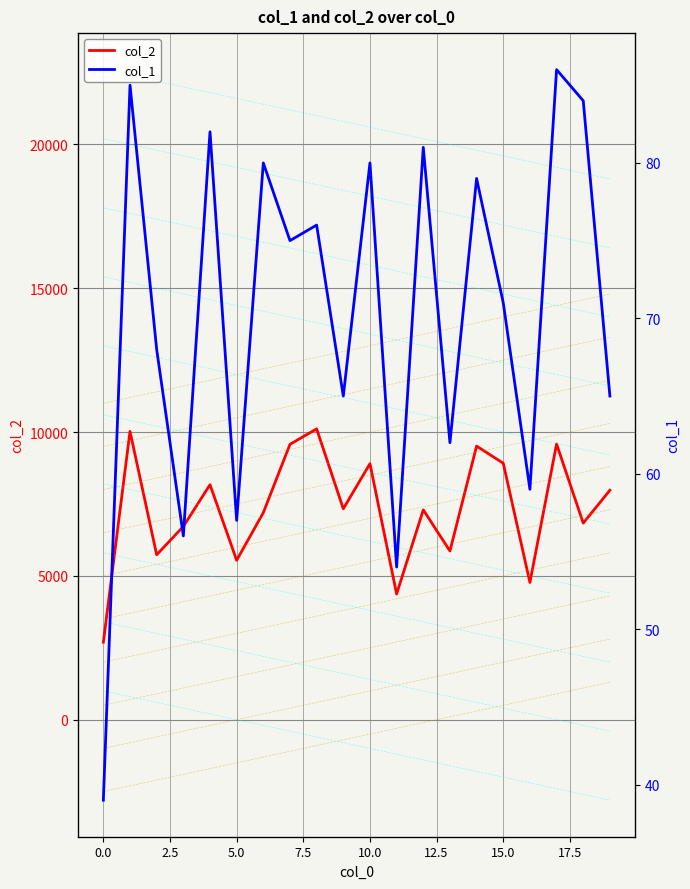

What is the lowest value of the col_2 series?

2693